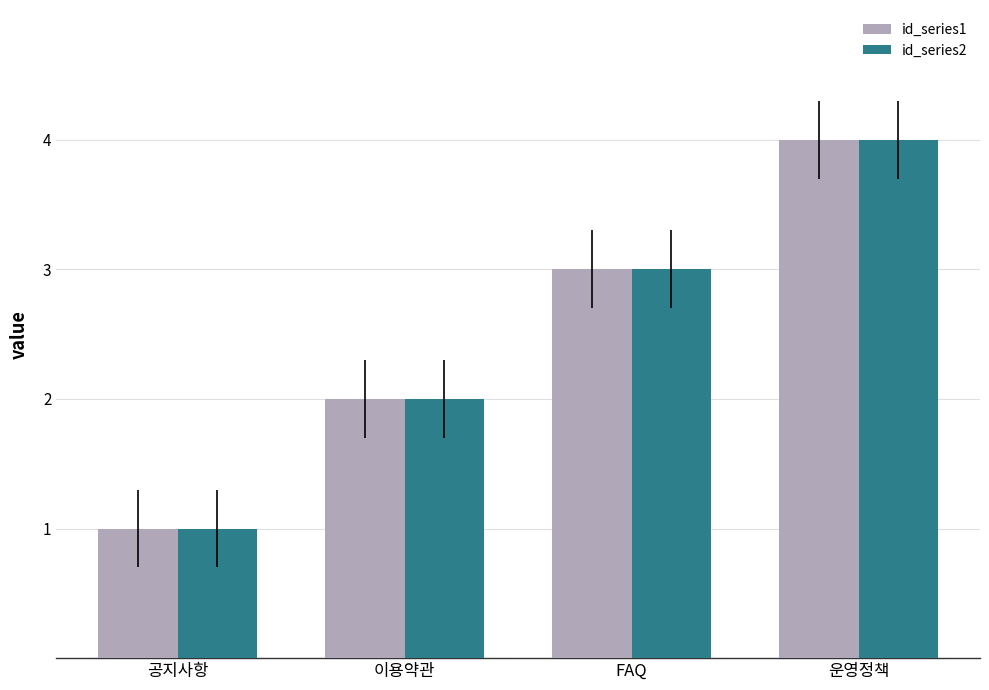

How many distinct data groups are displayed?

2